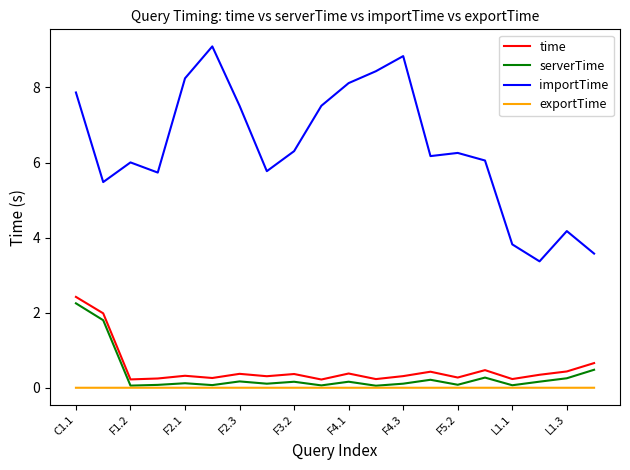

True or false: importTime and time cross at least once.

False